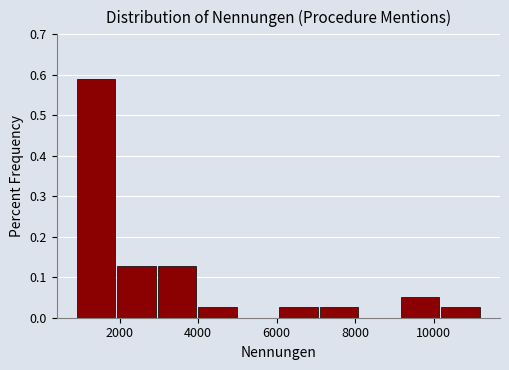

How tall is the bar that spans 7000 to 8200 on the x-axis? Neither the bar edges nor the heights are printed on the chart, so give them approximately, as read against the axes.

0.03